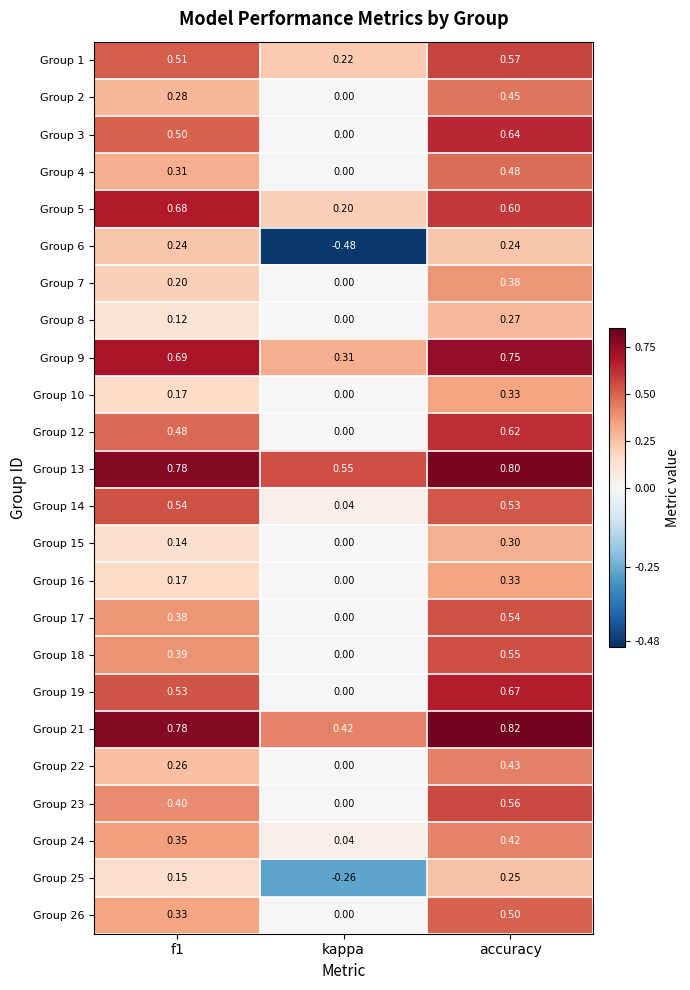

Is the value of Group 8 at f1 greater than the value of Group 14 at f1?

No